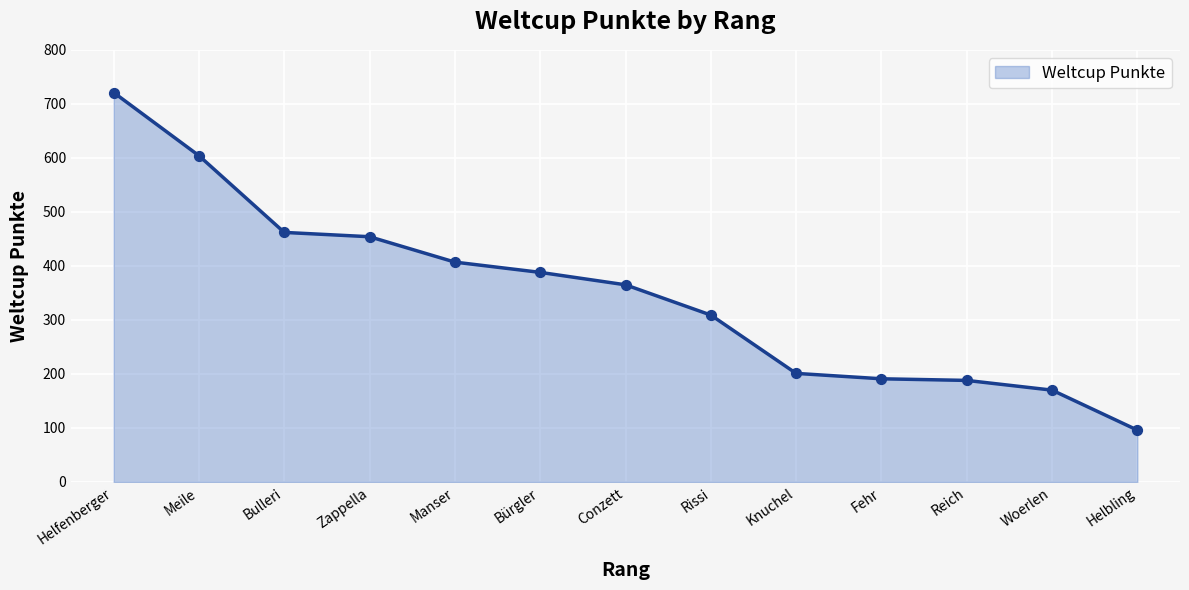

What is the change in value from Knuchel to Woerlen?

-31